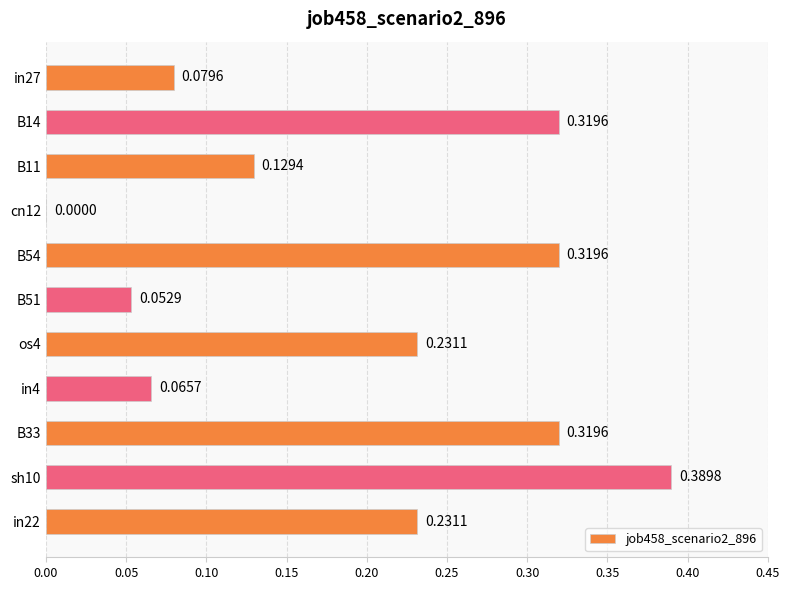

How many series are shown in this chart?

1